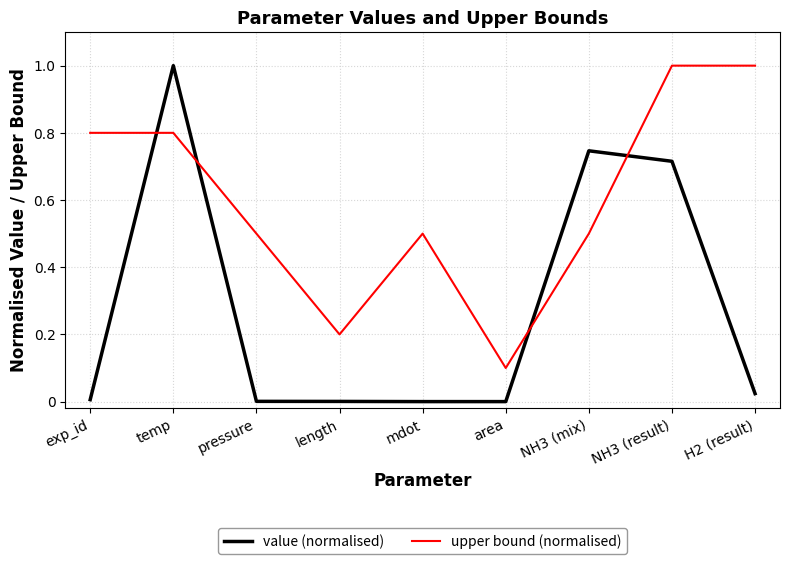

Which series has the largest range (max minus min)?

value (normalised)